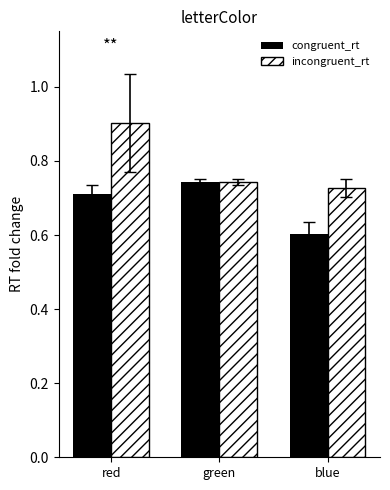

Which category has the highest value in the incongruent_rt series?

red